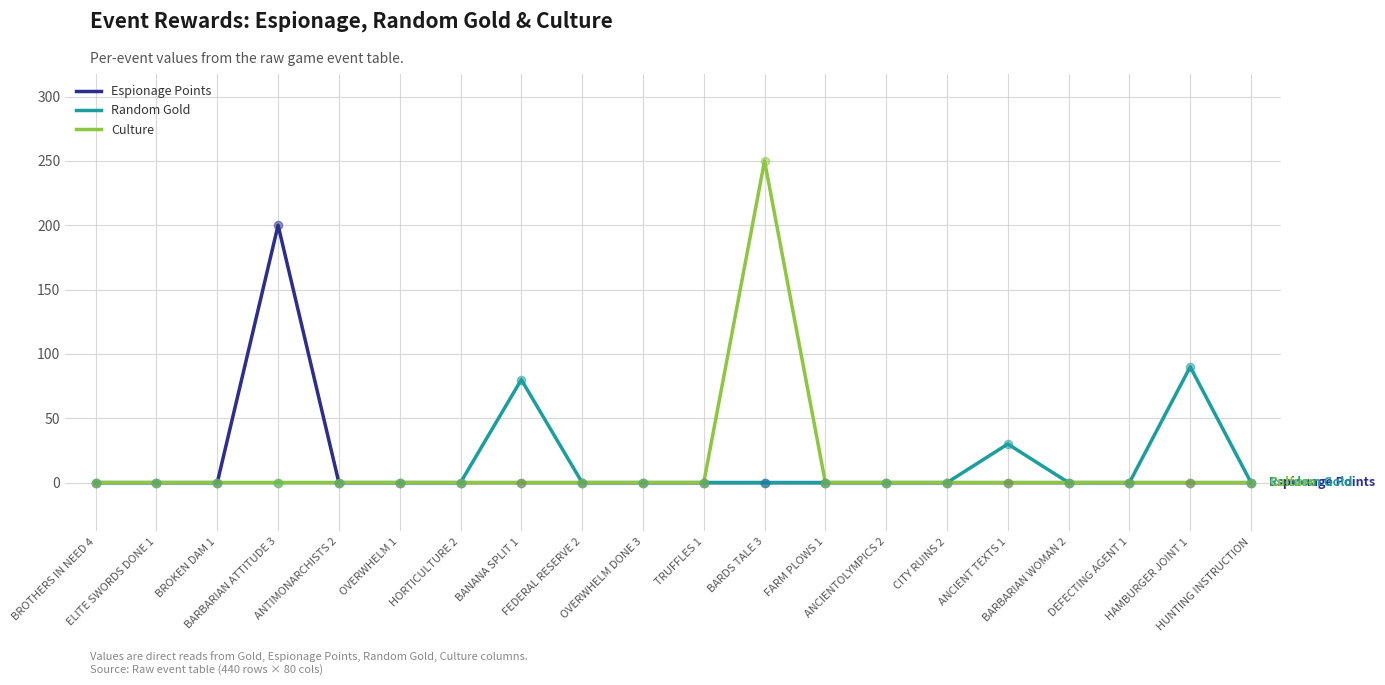

At which category is the sum across all series the highest?

BARDS TALE 3